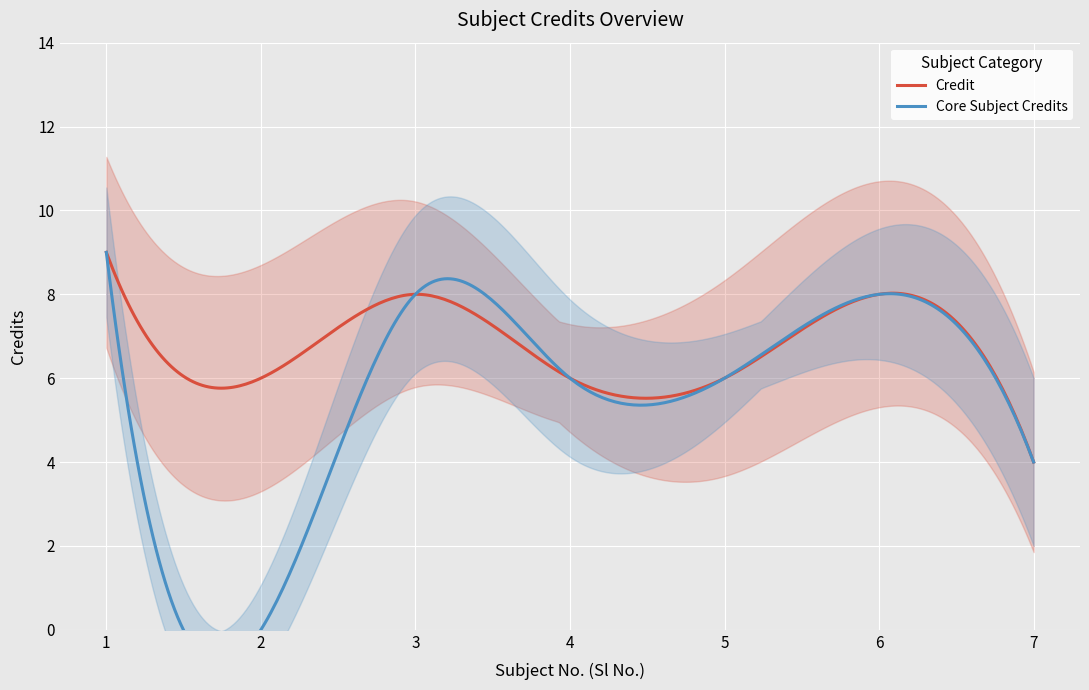

How many interior local peaks (higher than both neighbors) does the data have?

2